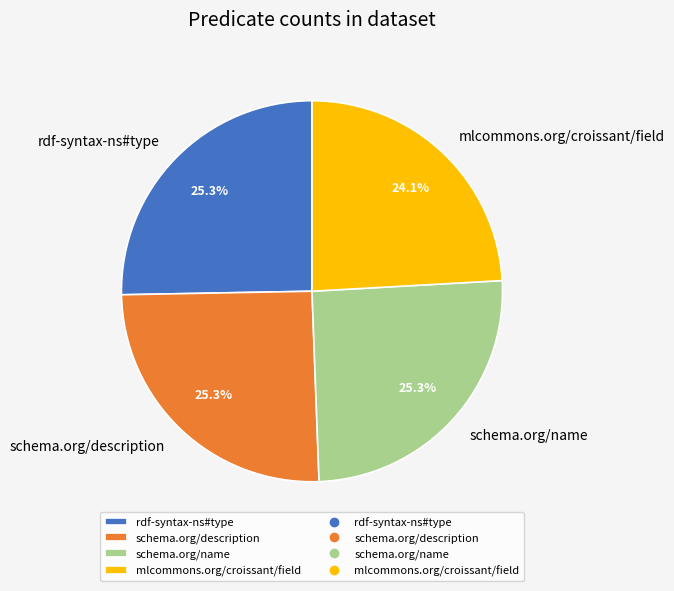

Do mlcommons.org/croissant/field and schema.org/name together represent more than half of the pie?

No